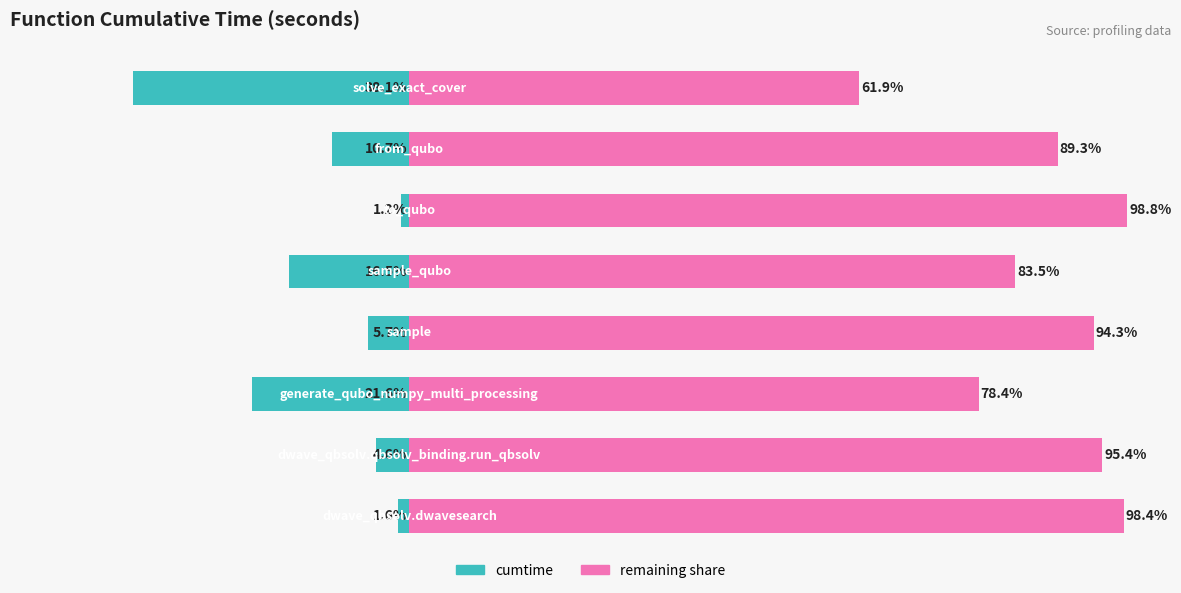

At which category is the sum across all series the highest?

5